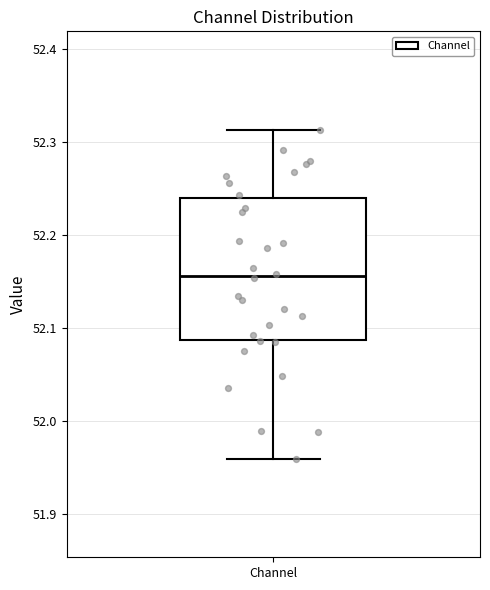

Where does the lower whisker of the box for Channel end on the y-axis? The values are not printed on the chart, so give them approximately, as read against the axis.

51.96